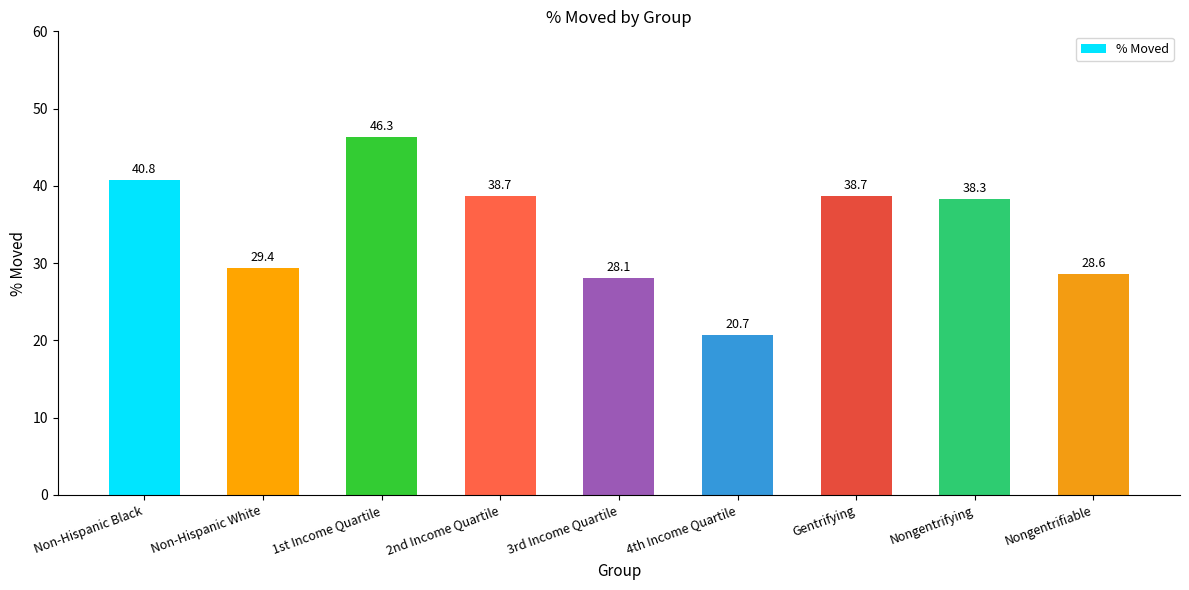

What is the value of the 2nd bar from the left?

29.4